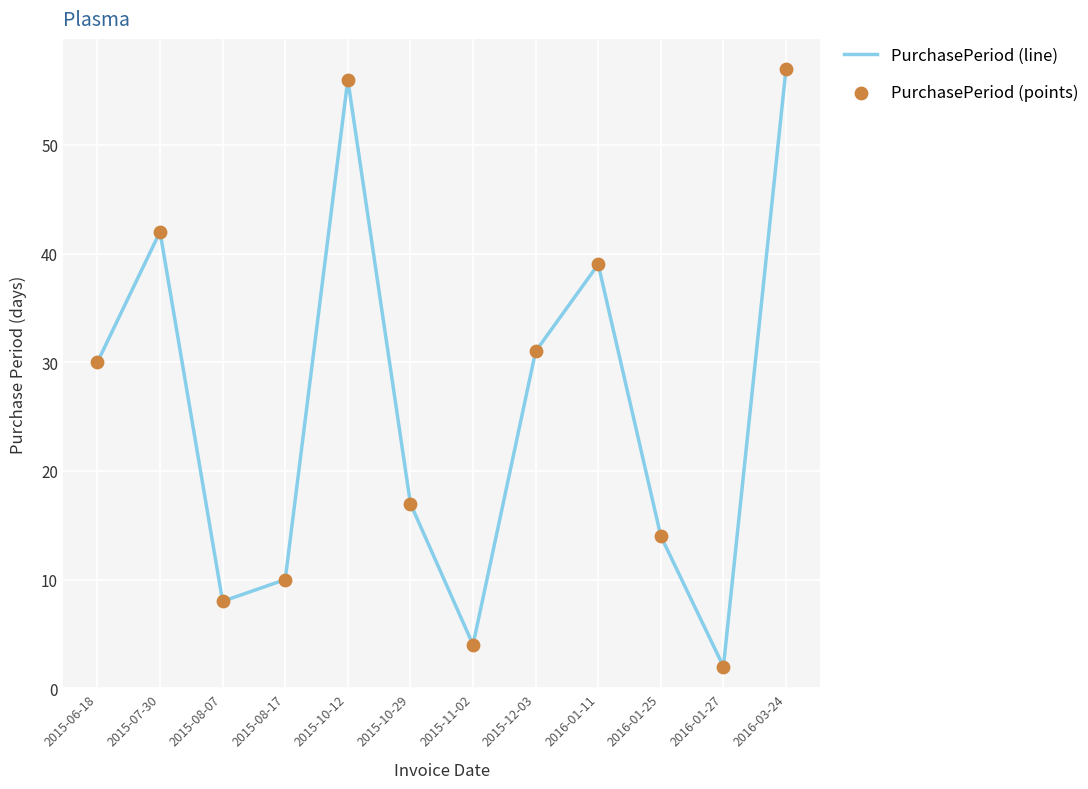

What value does the data have at 2016-01-11, to the nearest 5?

40